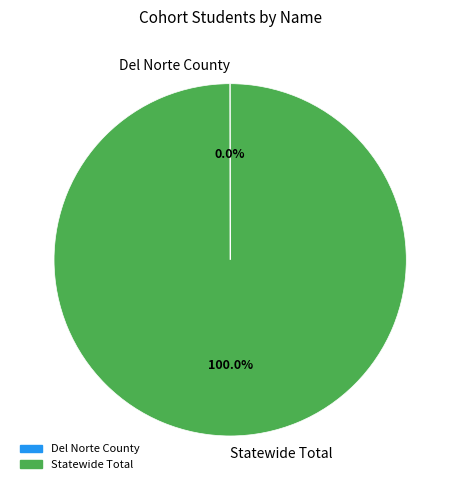

Which slice is the largest?

Statewide Total